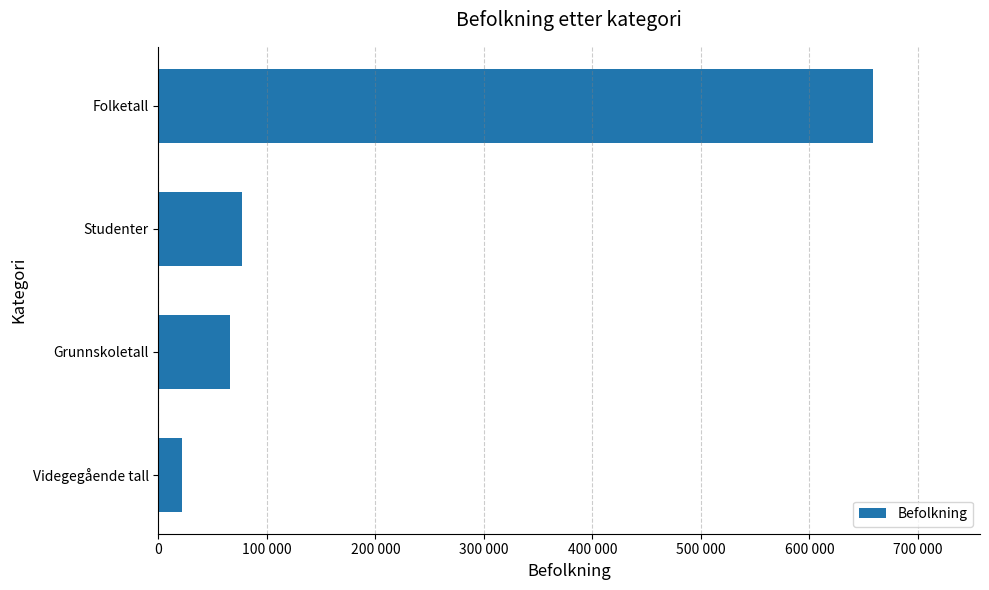

List the labels in order of value, largest first.

Folketall, Studenter, Grunnskoletall, Videgegående tall